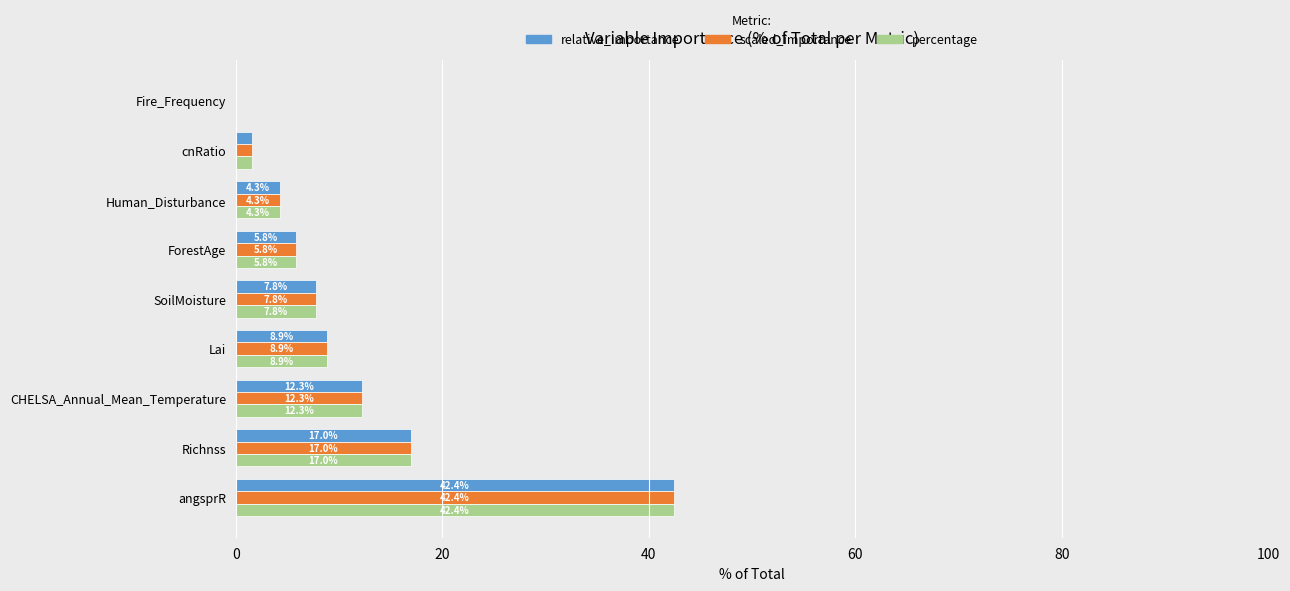

True or false: scaled_importance has a value of 1.0 at Human_Disturbance.

False